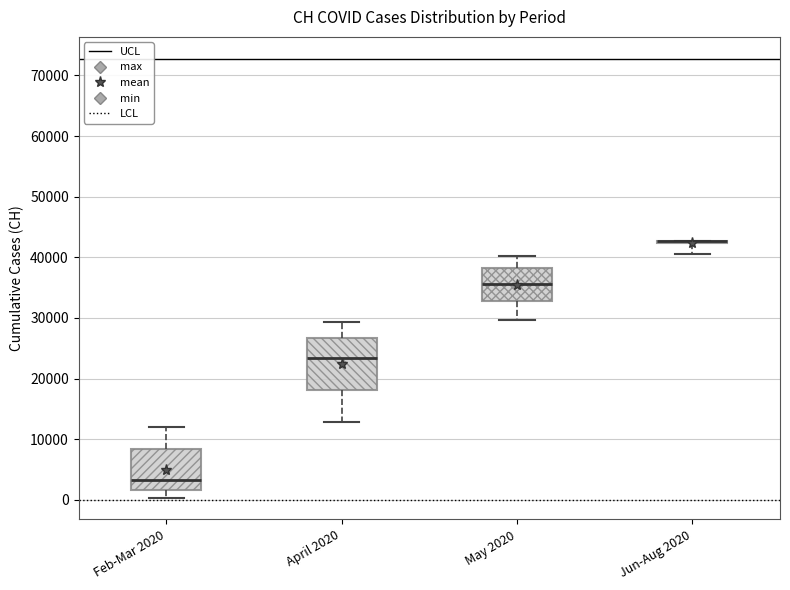

Reading left to right, read every box against the y-axis: the position of its median line, the range the box covers, and the ends of its whiskers. The values are not printed on the chart, so give them approximately, as read against the axis.

Feb-Mar 2020: median 3000, box 2000 to 8000, whiskers 0 to 12000
April 2020: median 23000, box 18000 to 27000, whiskers 13000 to 29000
May 2020: median 36000, box 33000 to 38000, whiskers 30000 to 40000
Jun-Aug 2020: box collapsed to a line at 43000, whiskers 41000 to 43000